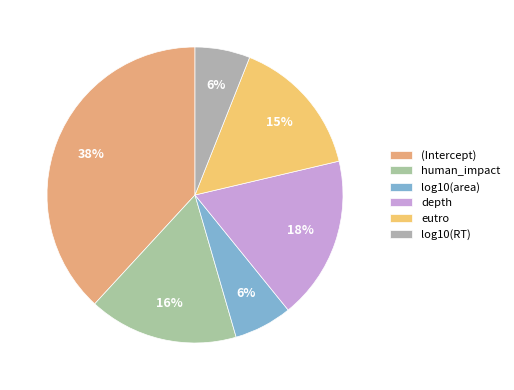

Does eutro account for over 50% of the chart?

No